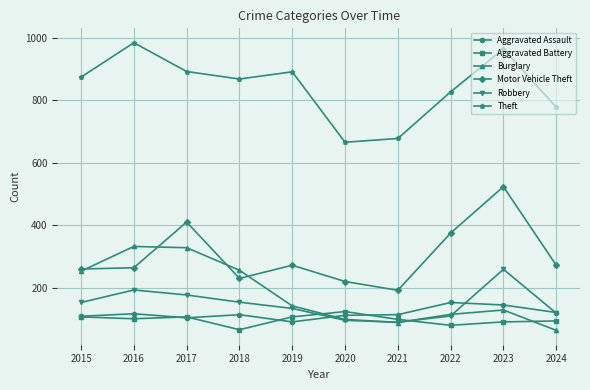

True or false: Theft and Burglary intersect in this chart.

False